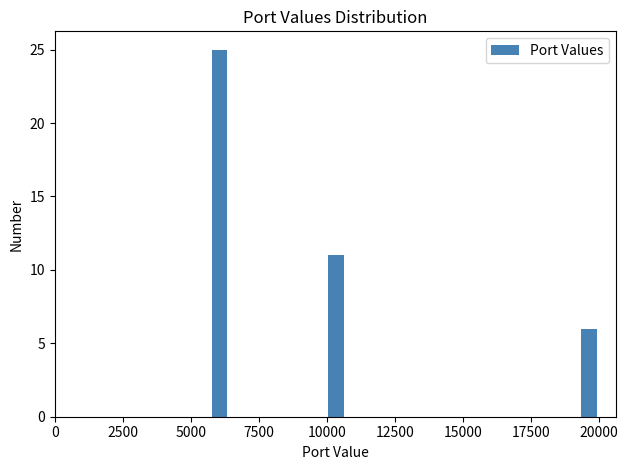

Around what value on the x-axis is the tallest bar? Give the approximate position of its centre, as read against the axis.

6000